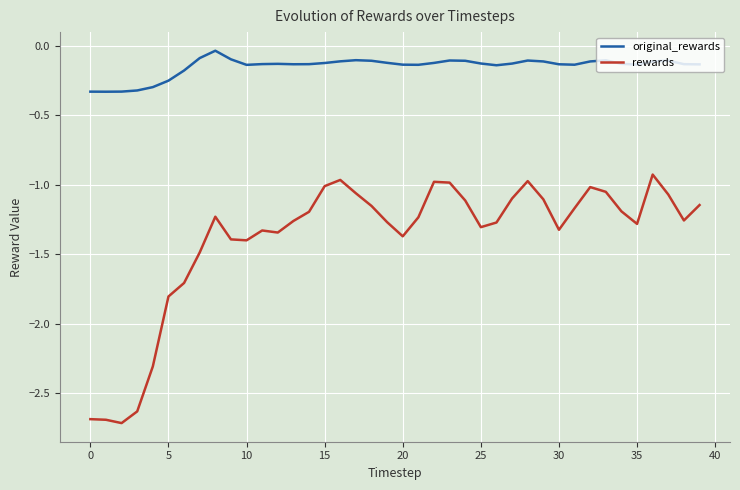

True or false: original_rewards and rewards cross at least once.

False